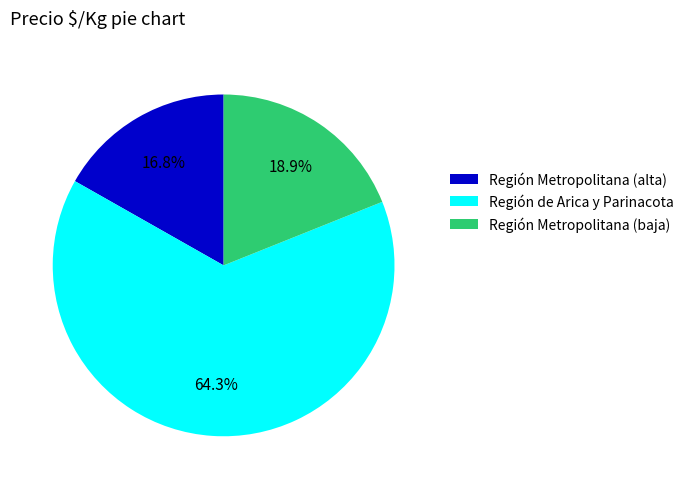

Which category has the smallest portion of the pie?

Región Metropolitana (alta)